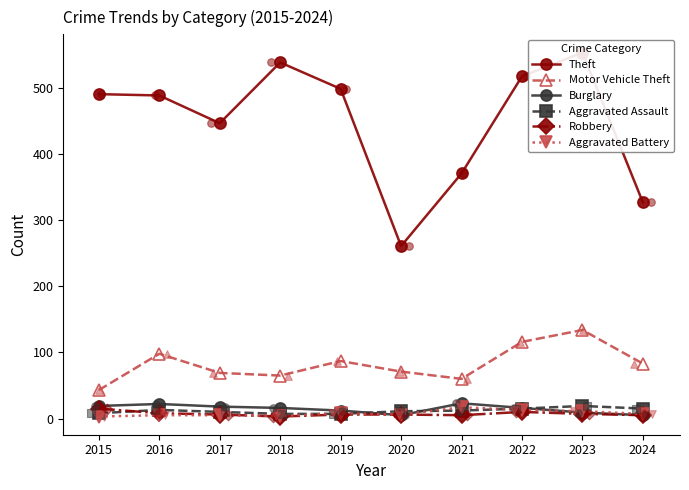

Which series contains the highest Y value?

Theft